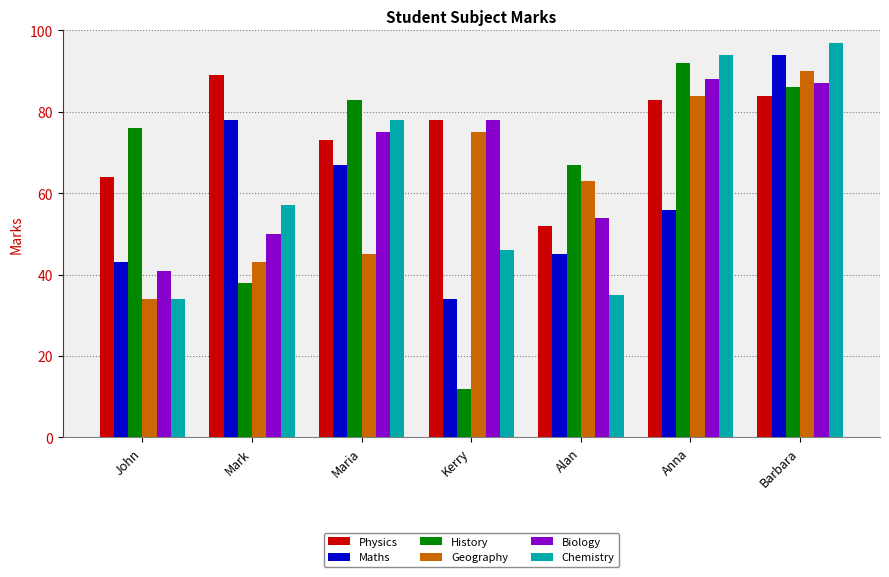

What is the label of the 1st bar from the right?

Barbara